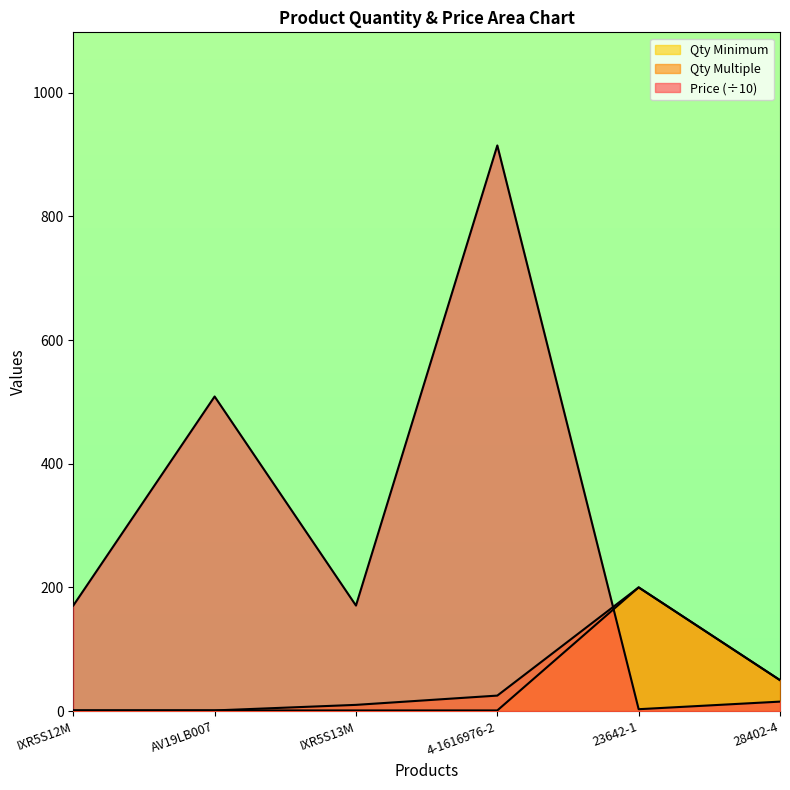

Is it true that Qty Multiple equals 10.0 at IXR5S13M?

True